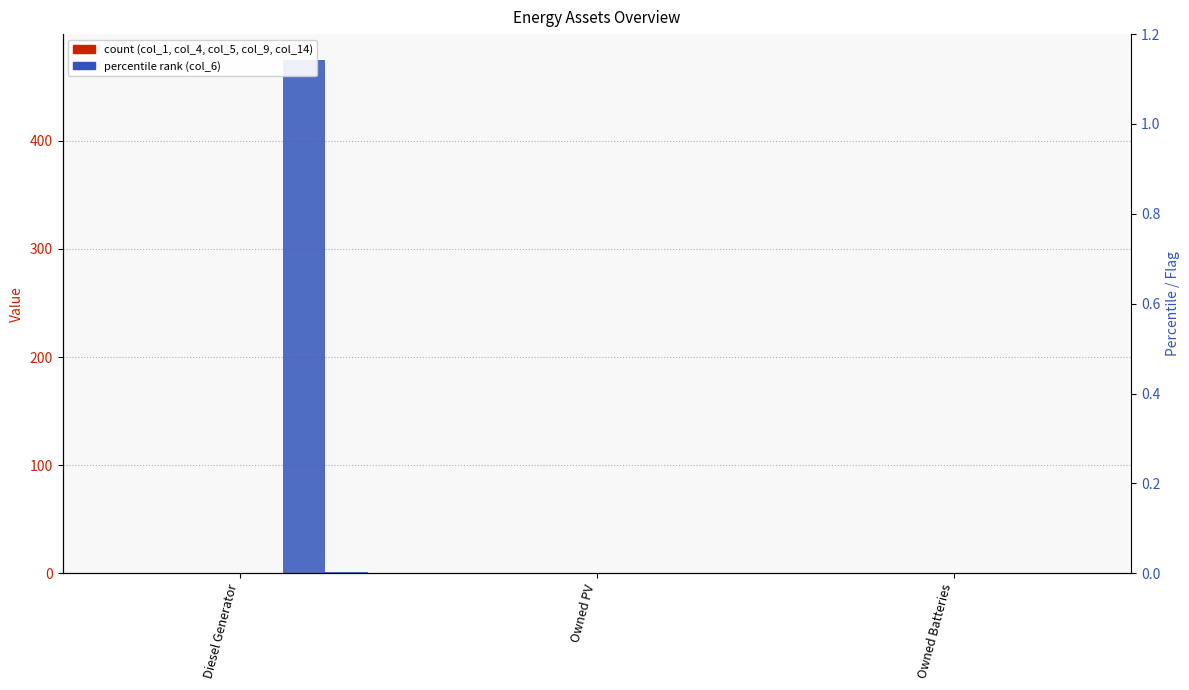

Are the bars horizontal?

No